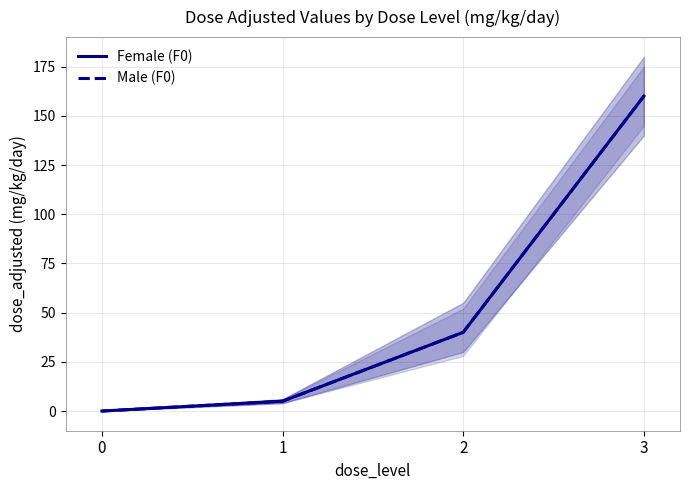

How many lines are shown in the chart?

2